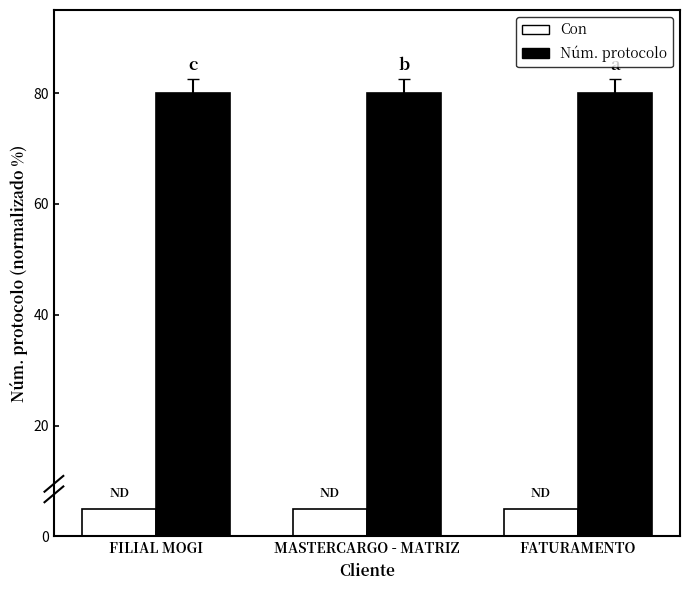

What is the difference between the highest and lowest values at FATURAMENTO?

75.0